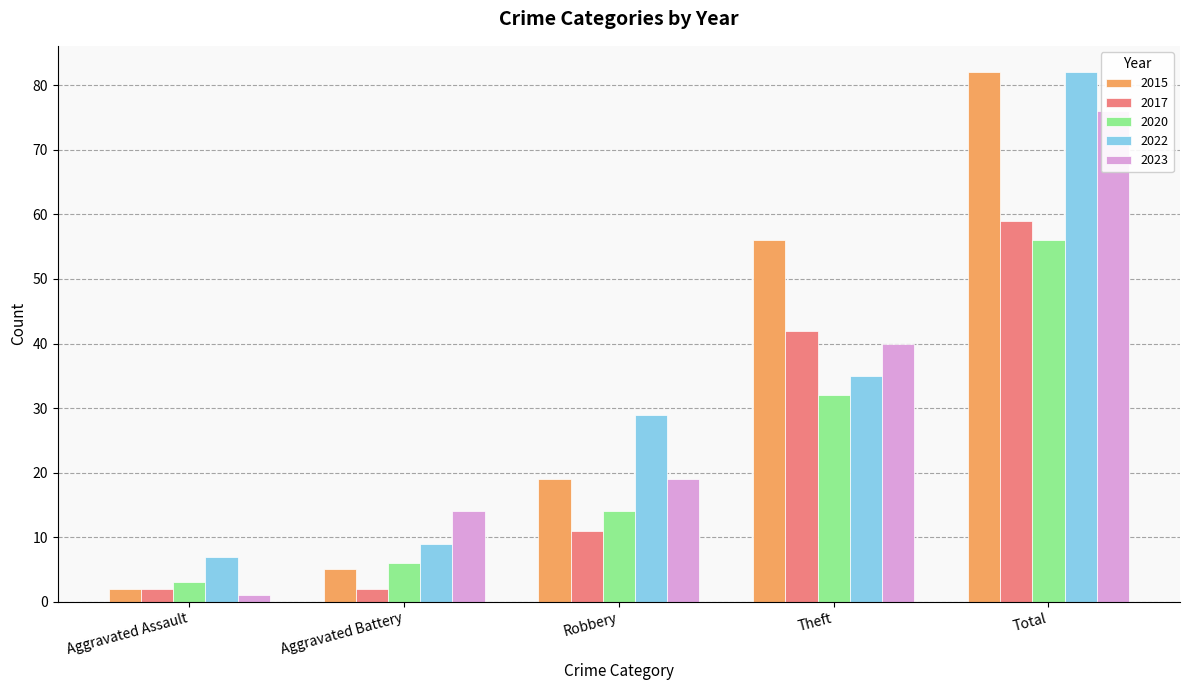

What is the smallest value displayed?

1